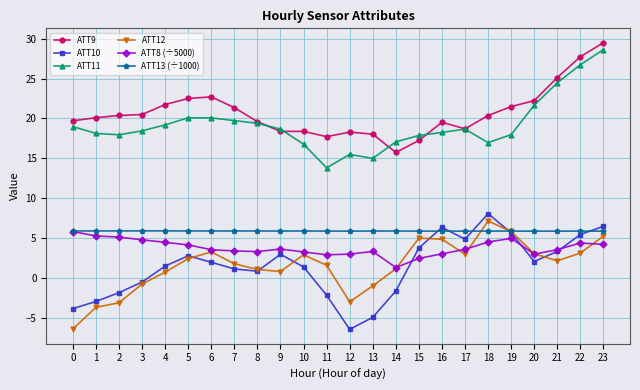

At 23, list the series in order from smallest to largest.

ATT8 (÷5000), ATT12, ATT13 (÷1000), ATT10, ATT11, ATT9